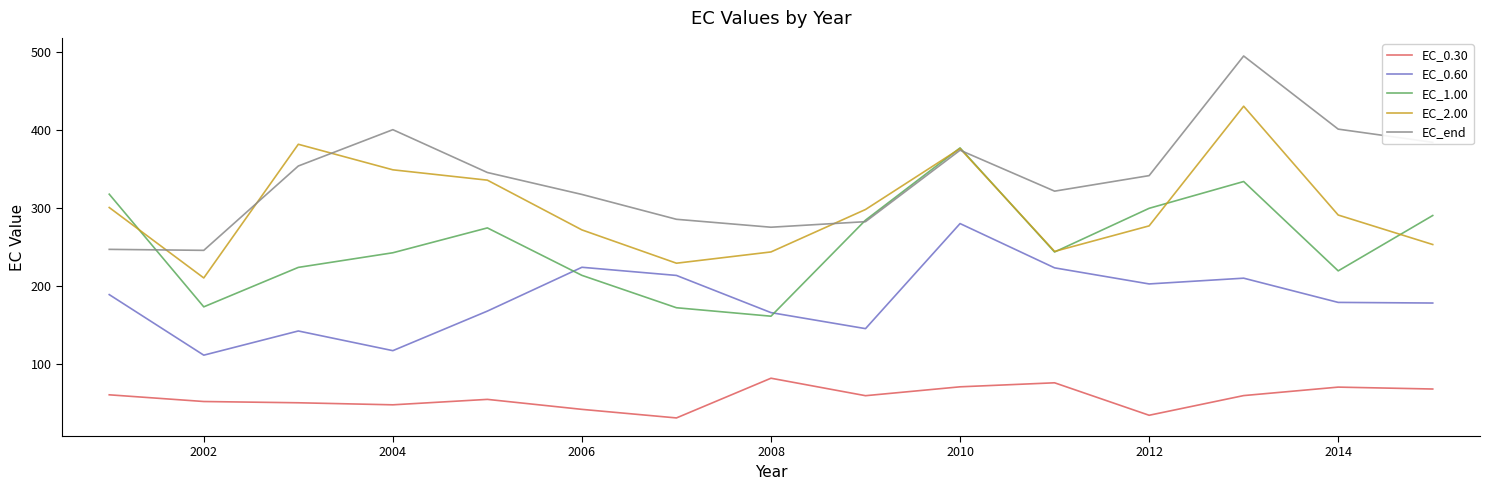

Rank the series by their maximum value, from highest to lowest.

EC_end, EC_2.00, EC_1.00, EC_0.60, EC_0.30